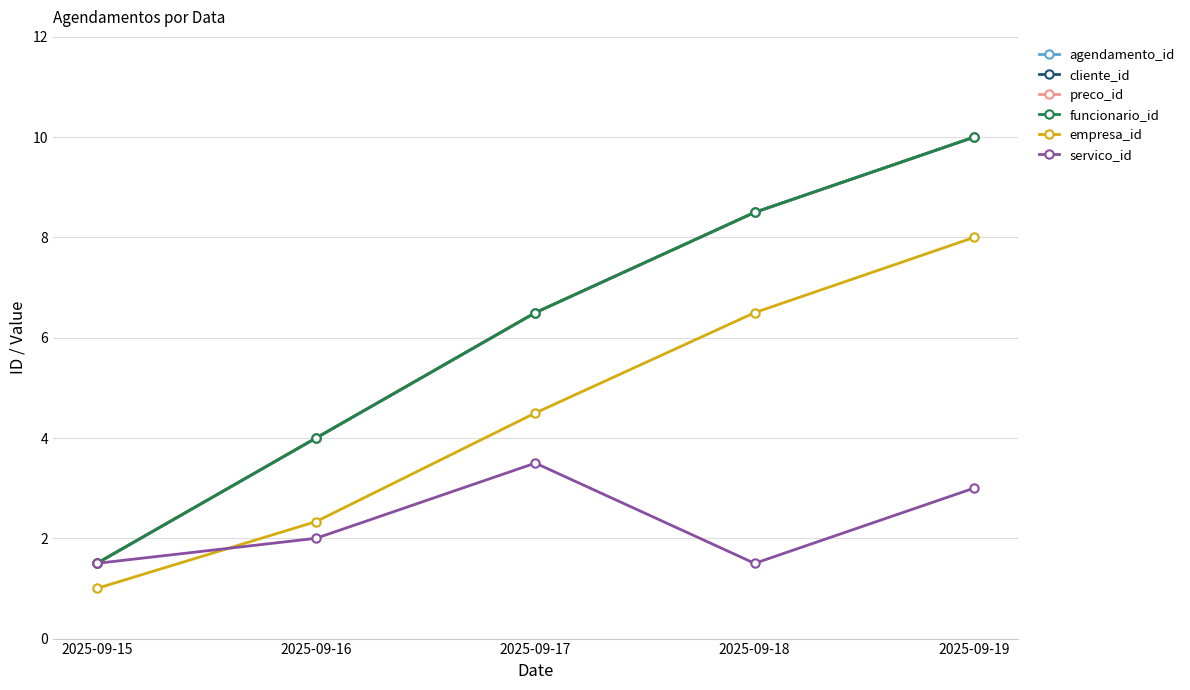

What is the total value across all series at 2025-09-17?

34.0